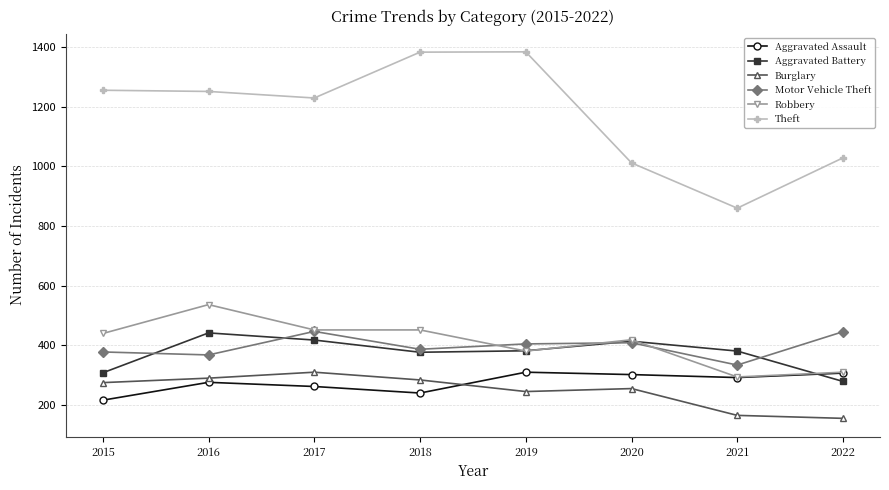

What is the smallest value displayed?

154